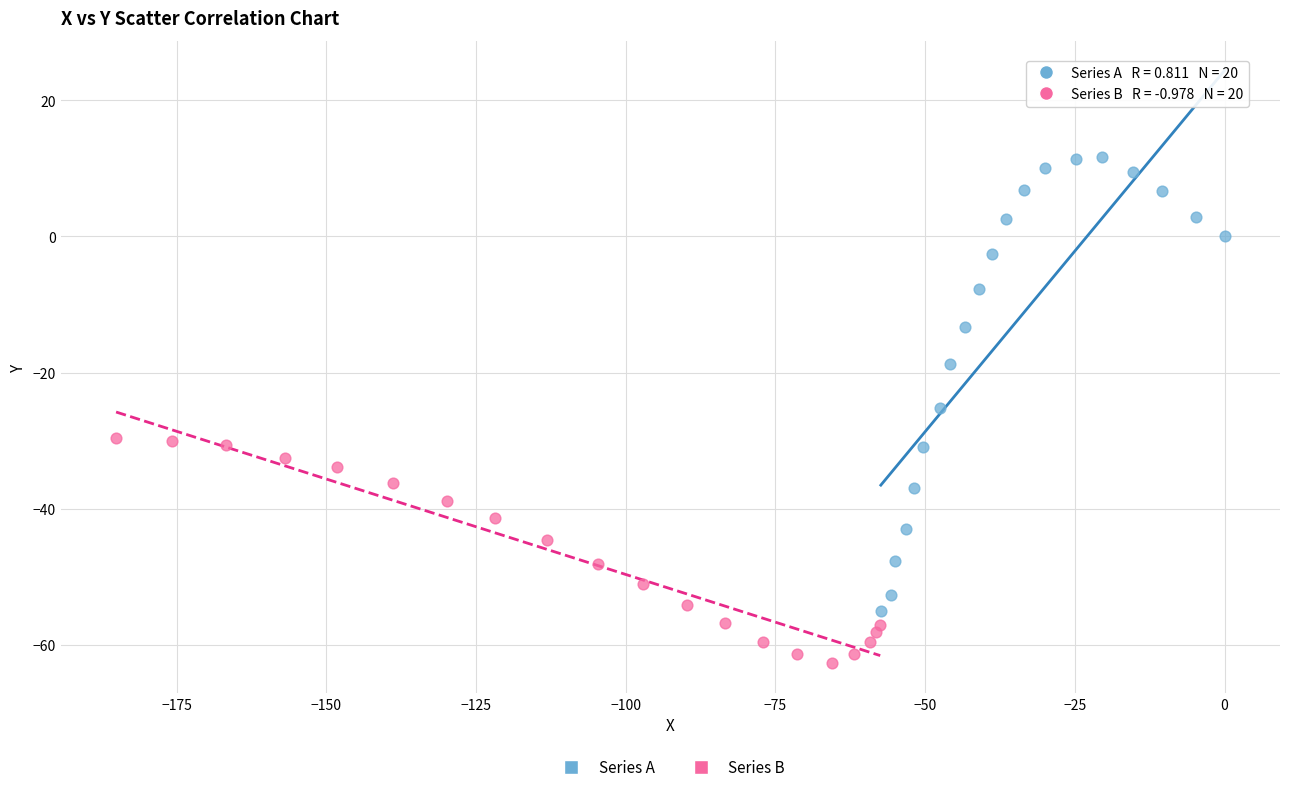

Which series has the largest Y range (max minus min)?

Series A